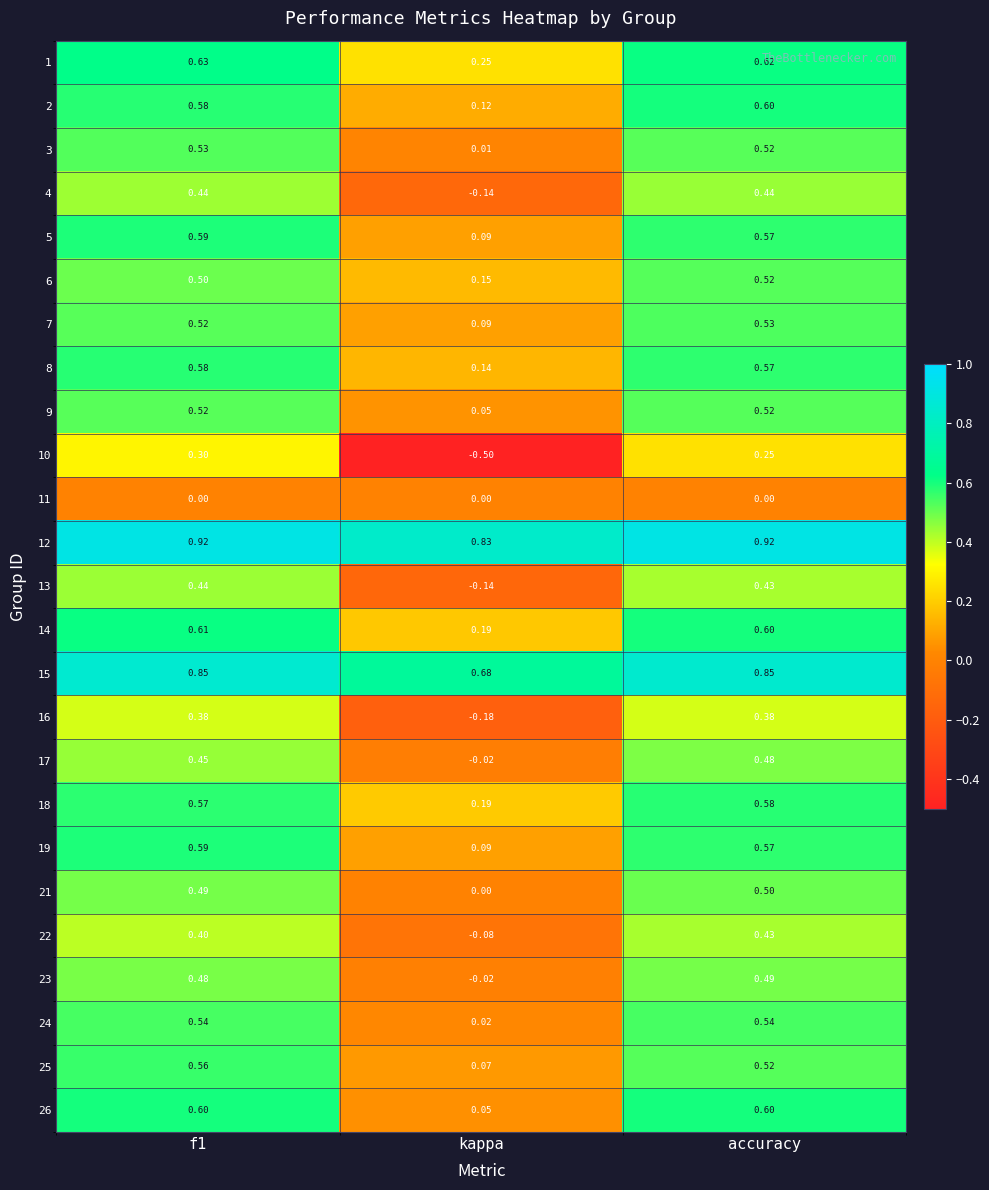

What is the smallest value displayed?

-0.5